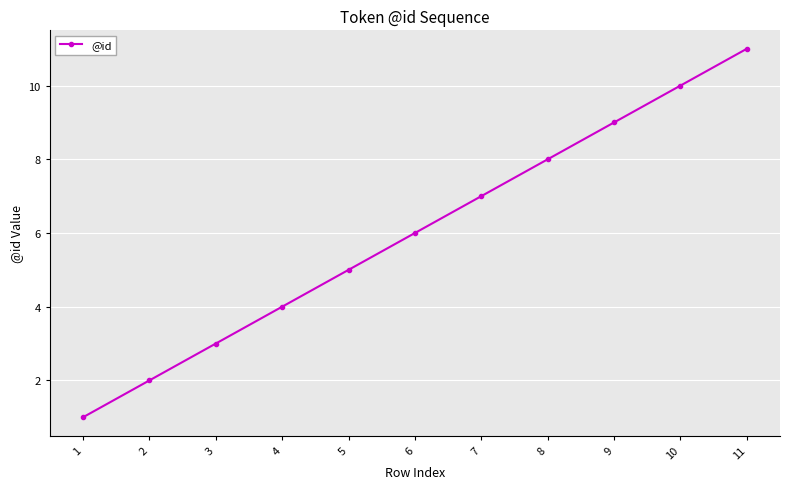

Rank the categories by value from lowest to highest.

1, 2, 3, 4, 5, 6, 7, 8, 9, 10, 11